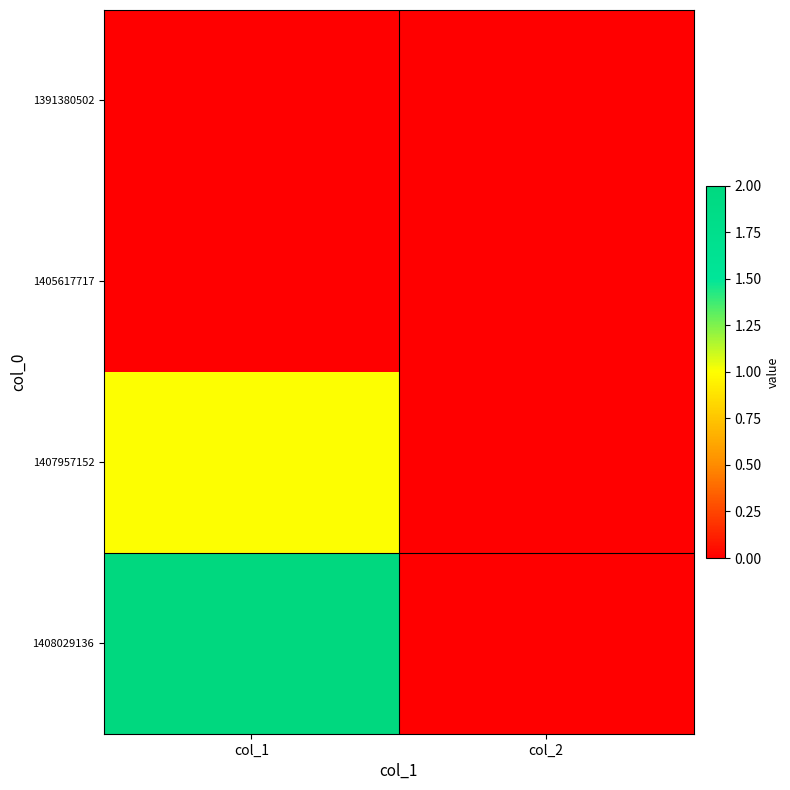

Which series changed the most between col_1 and col_2?

1408029136